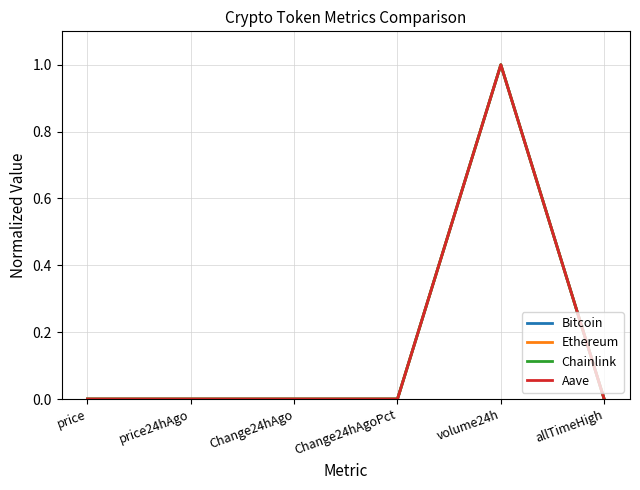

The value of Bitcoin at volume24h is 1.7. True or false?

False